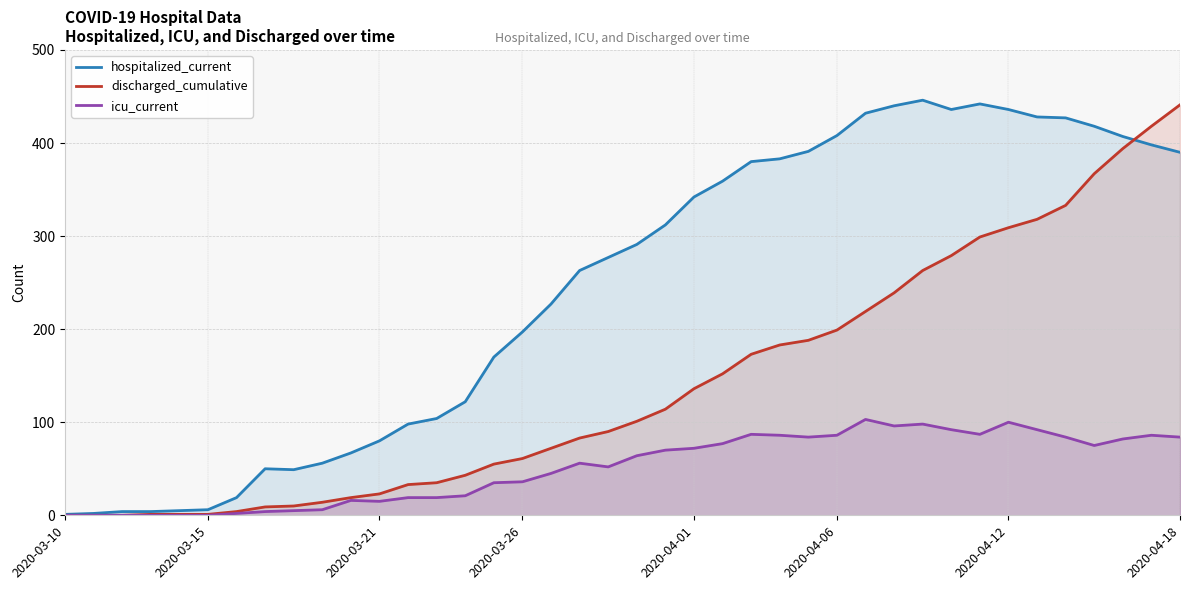

What is the greatest value displayed?

446